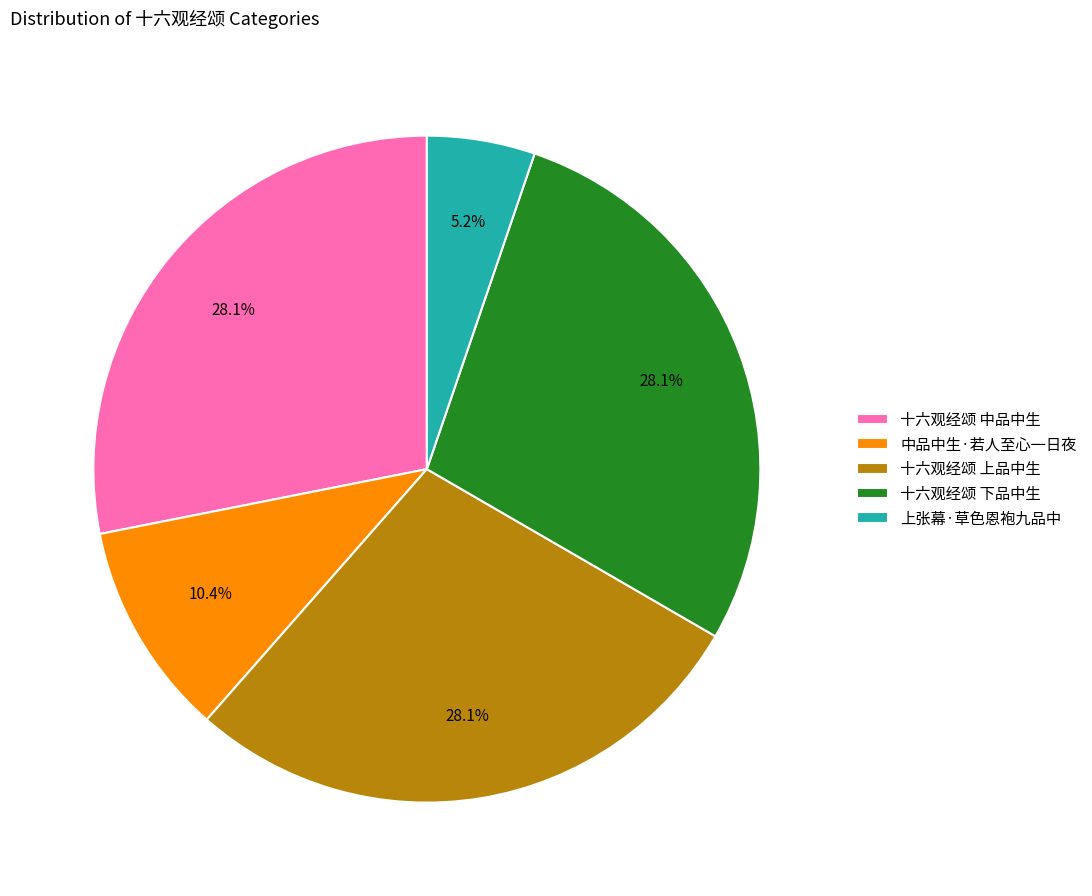

What percentage is NOT represented by 中品中生·若人至心一日夜?

89.6%